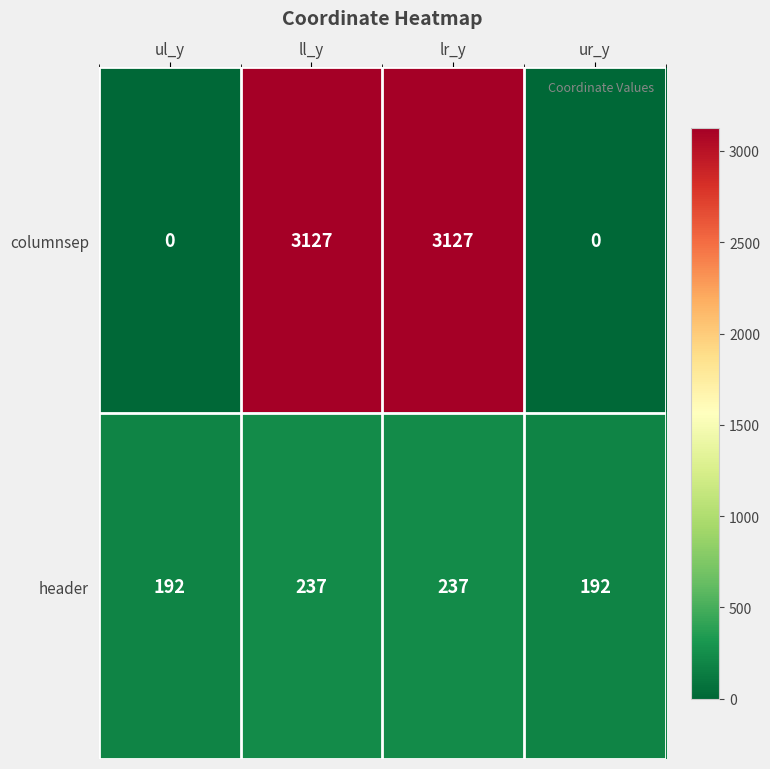

List the series in order of their peak value, lowest first.

header, columnsep